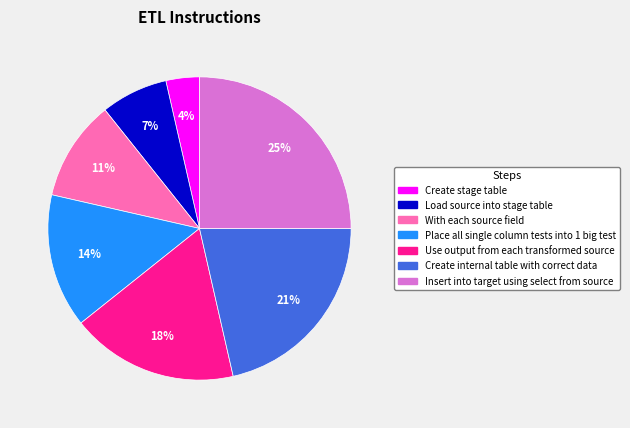

How many segments does this pie chart have?

7